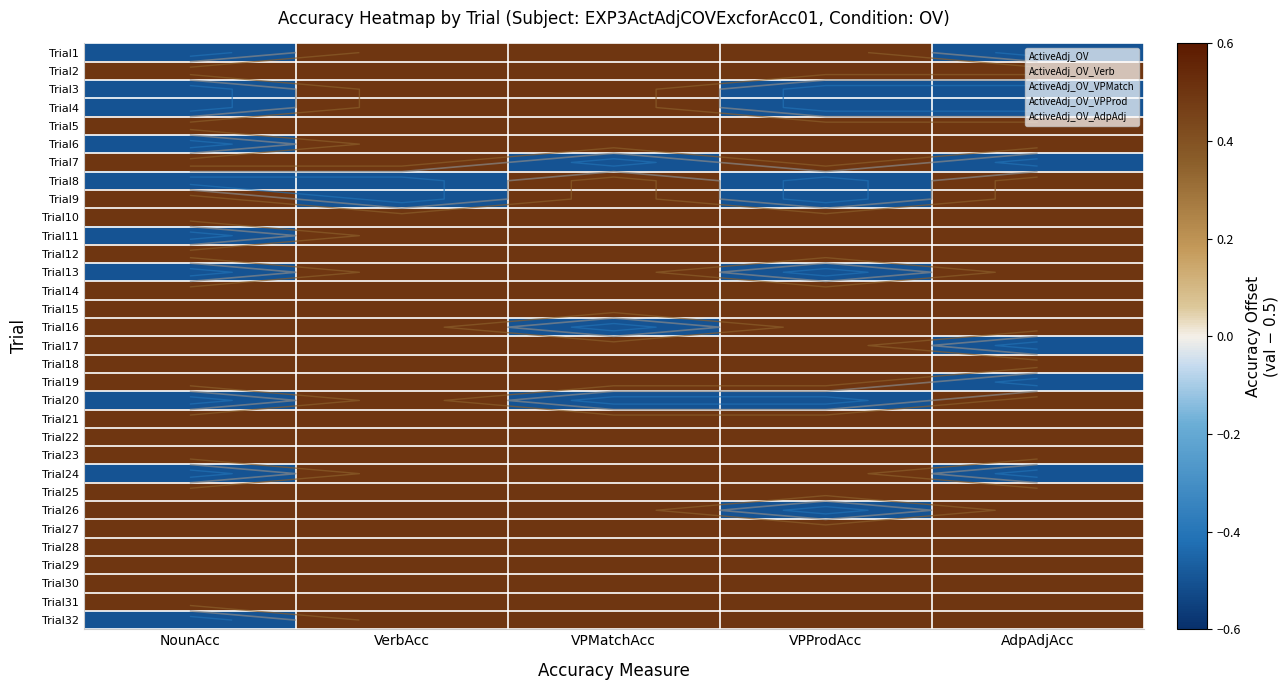

How many distinct data groups are displayed?

32